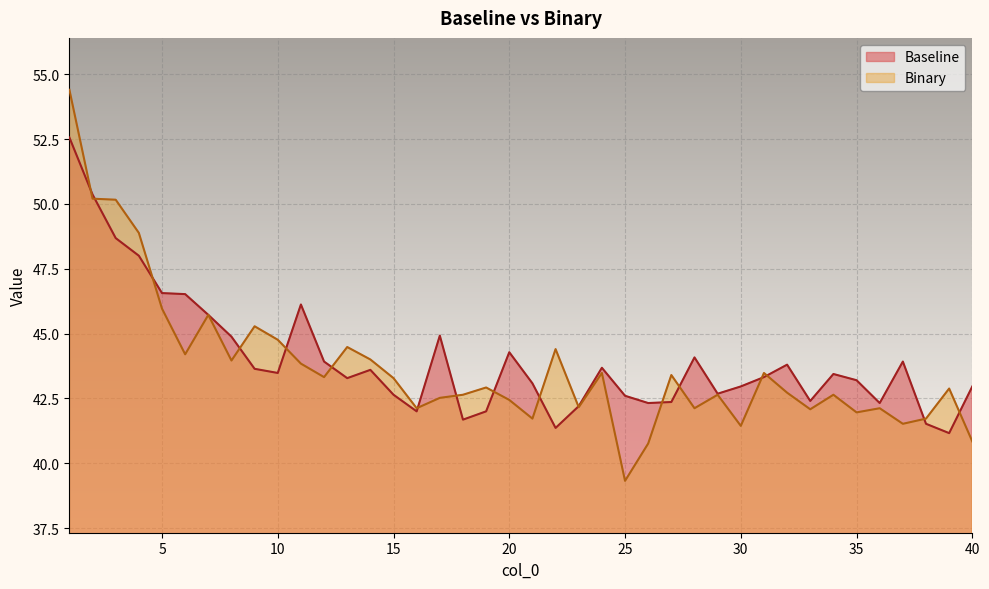

The value of Baseline at 32 is 22.7. True or false?

False